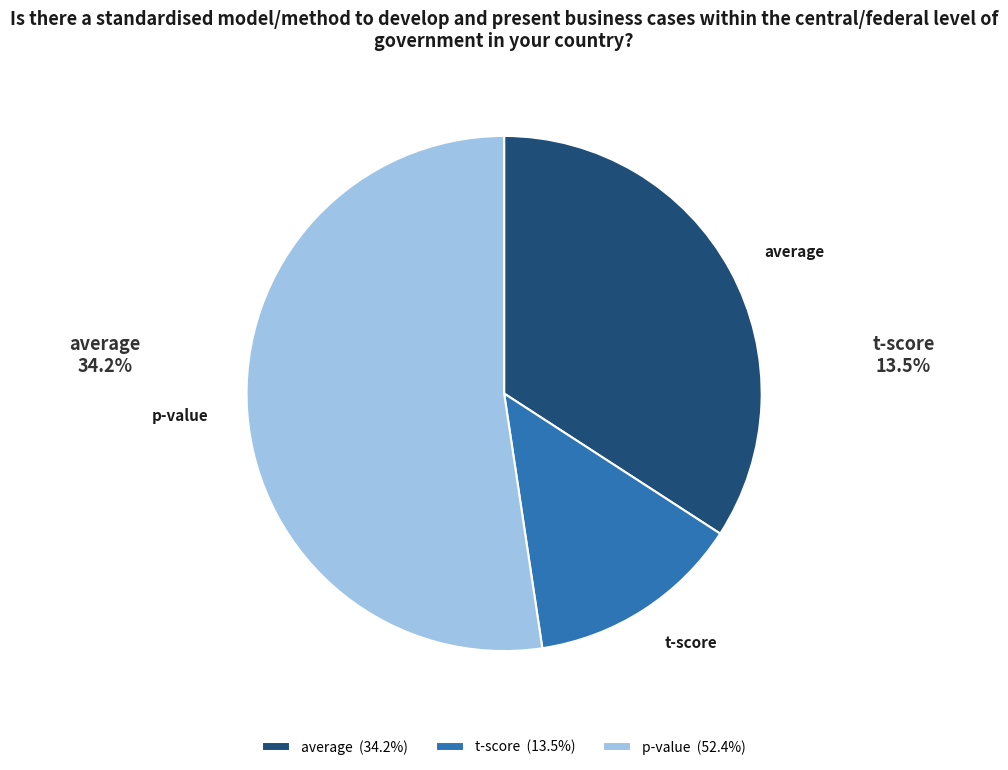

Combined, do average (34.2%) and p-value (52.4%) account for over 50%?

Yes